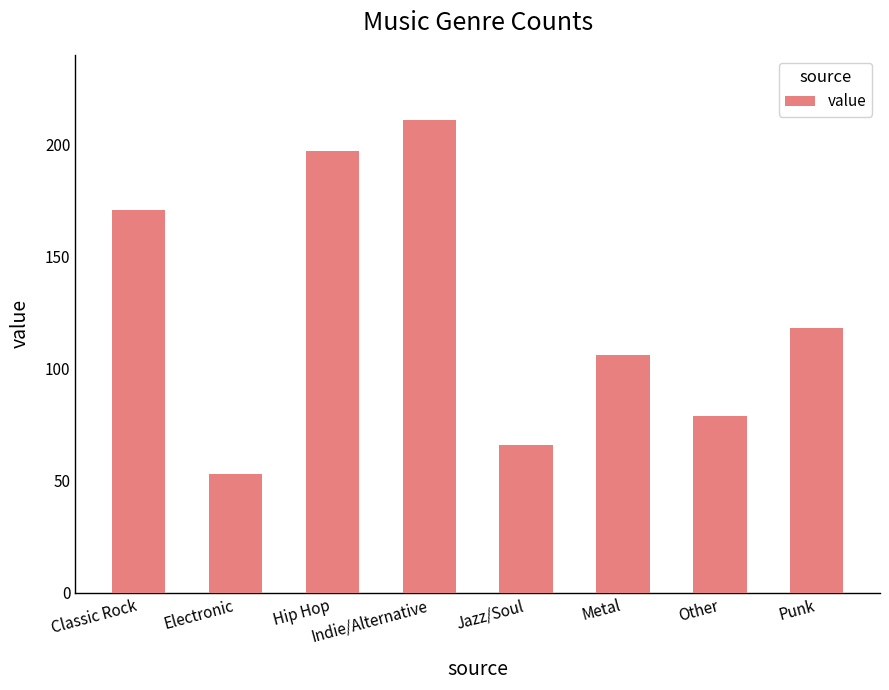

What is the label of the 6th bar from the right?

Hip Hop